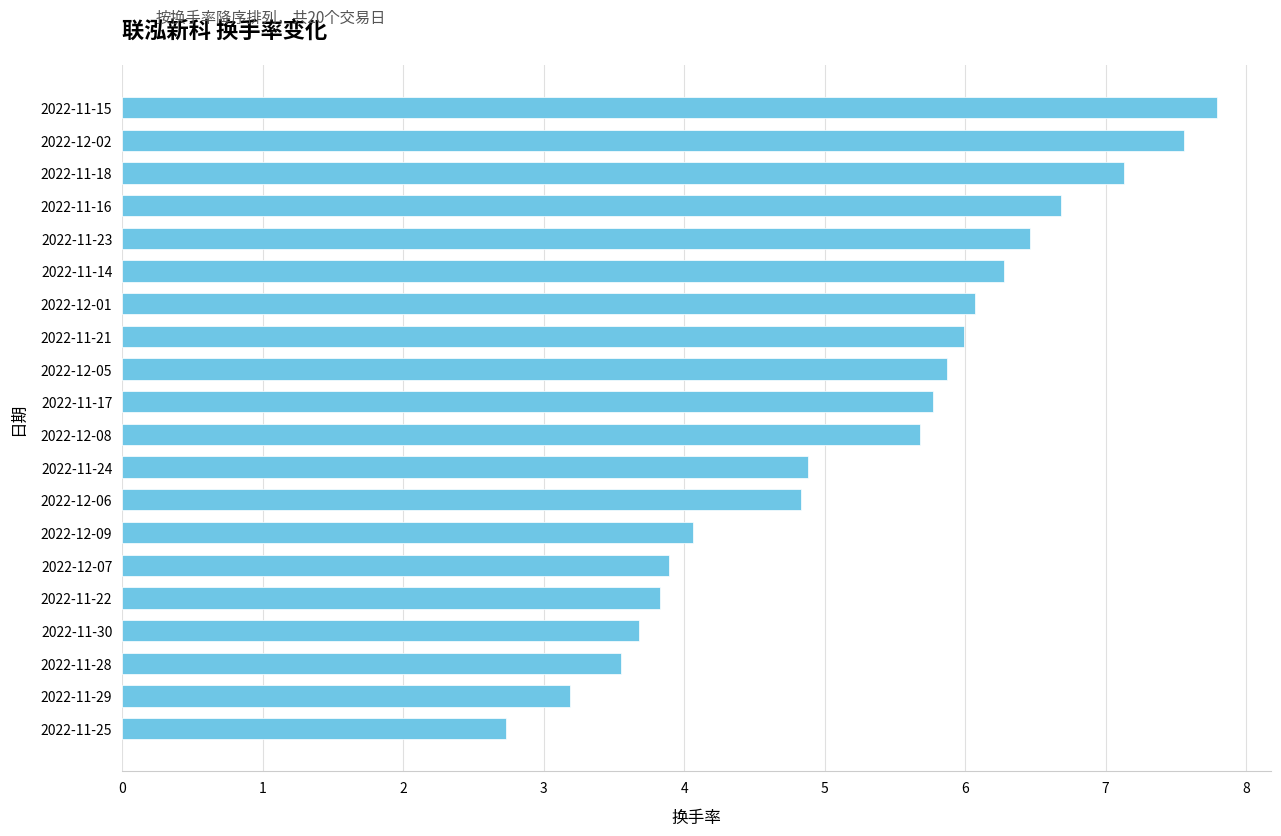

Does the chart contain any negative values?

No